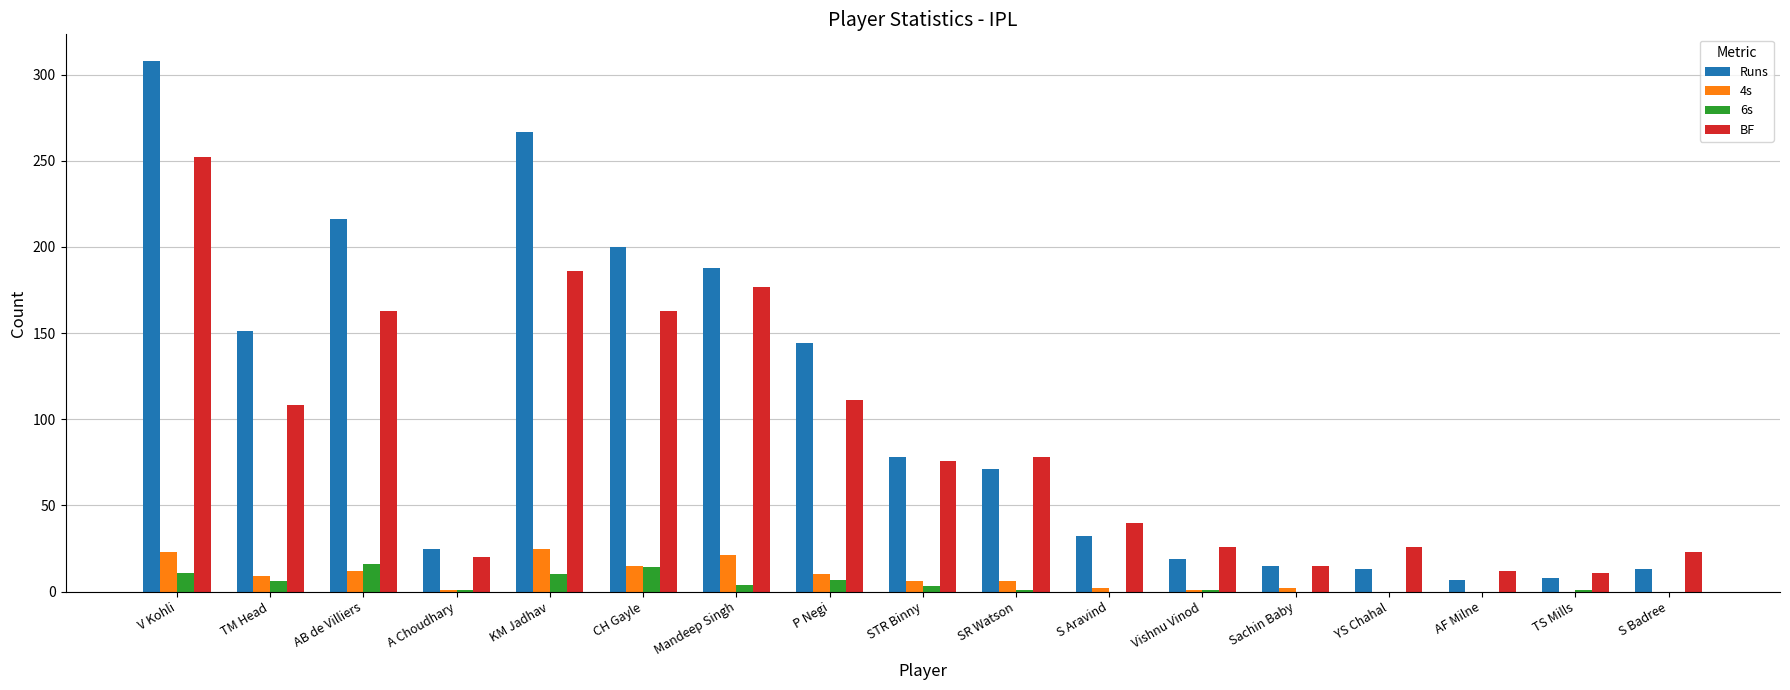

The value of 6s at YS Chahal is 0. True or false?

True